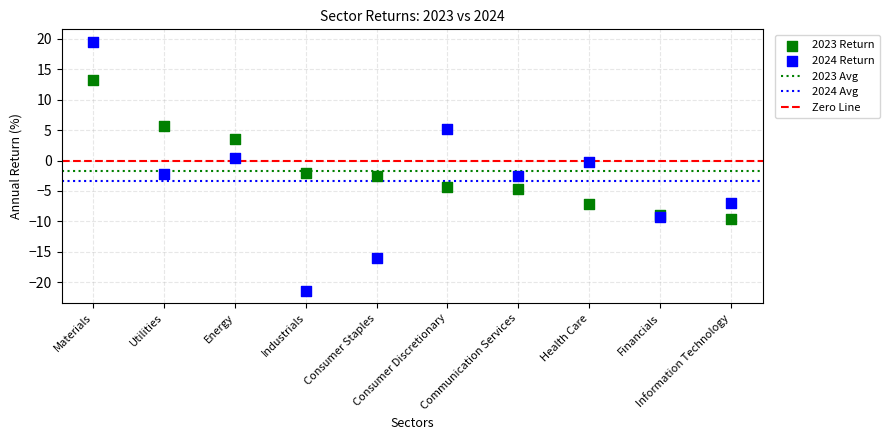

Which series reaches the minimum Y coordinate?

2024 Return